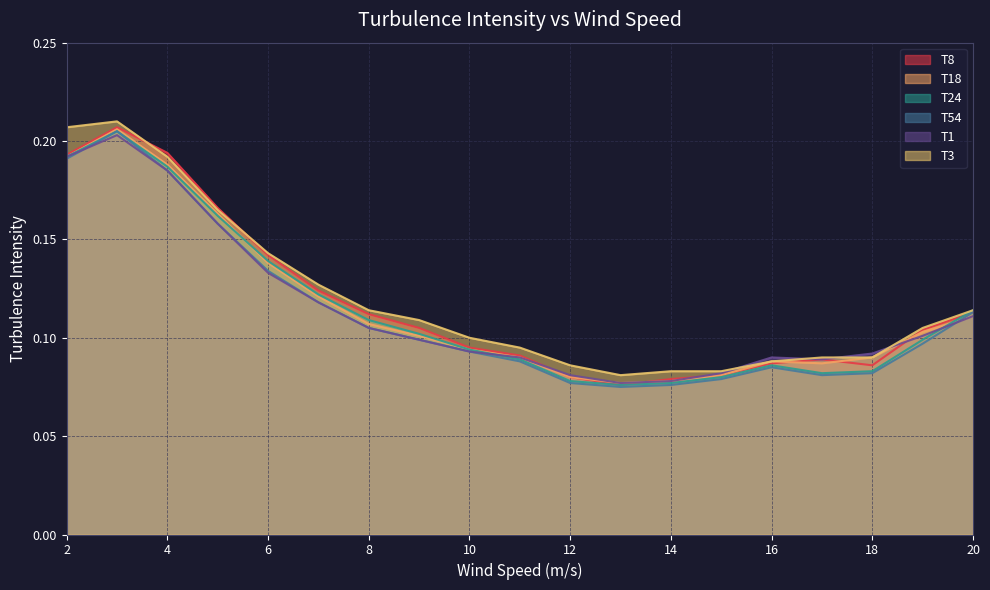

Where is the first local minimum for T3?

13